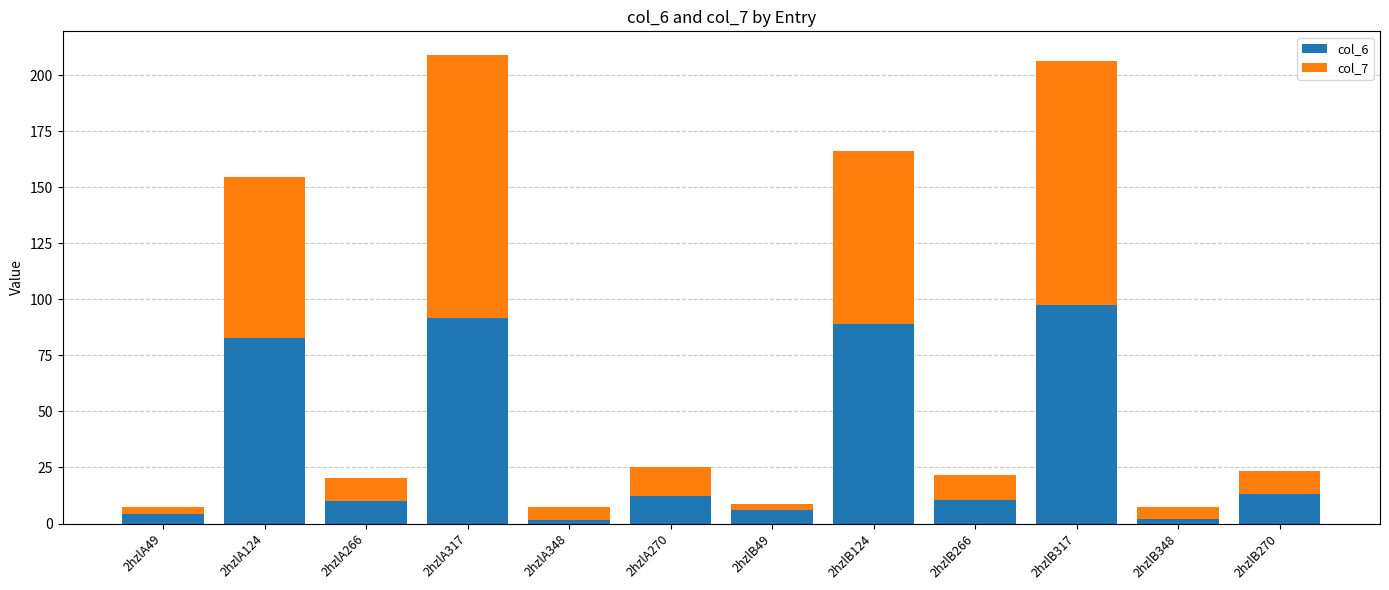

At which label does col_6 reach its peak?

2hzlB317